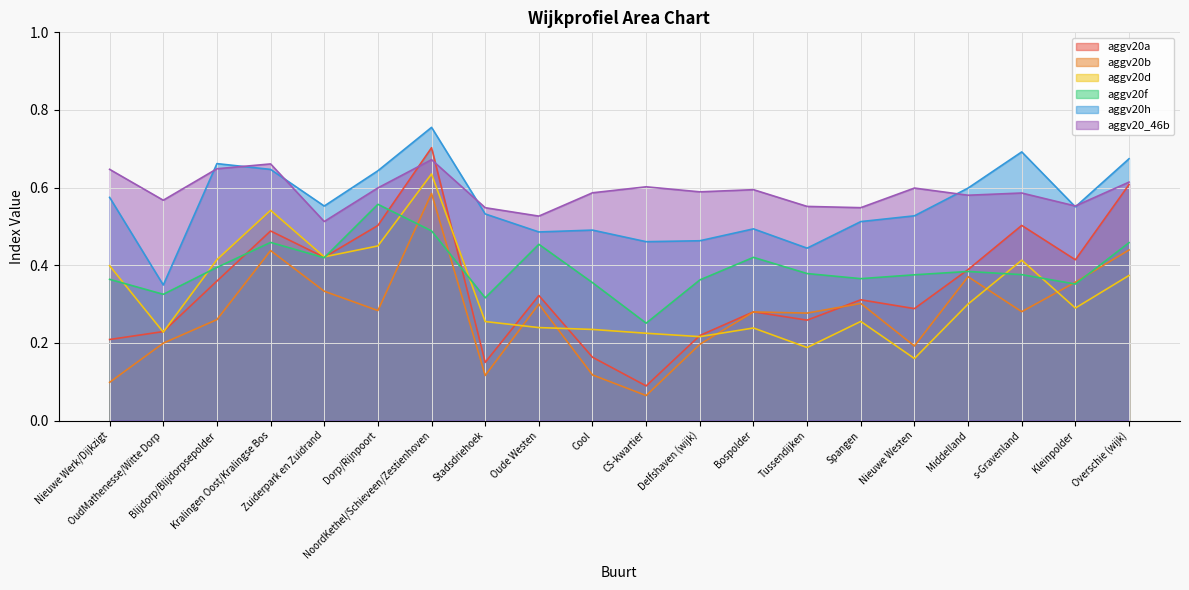

What is the difference between the maximum and second lowest values in the aggv20_46b series?

0.1